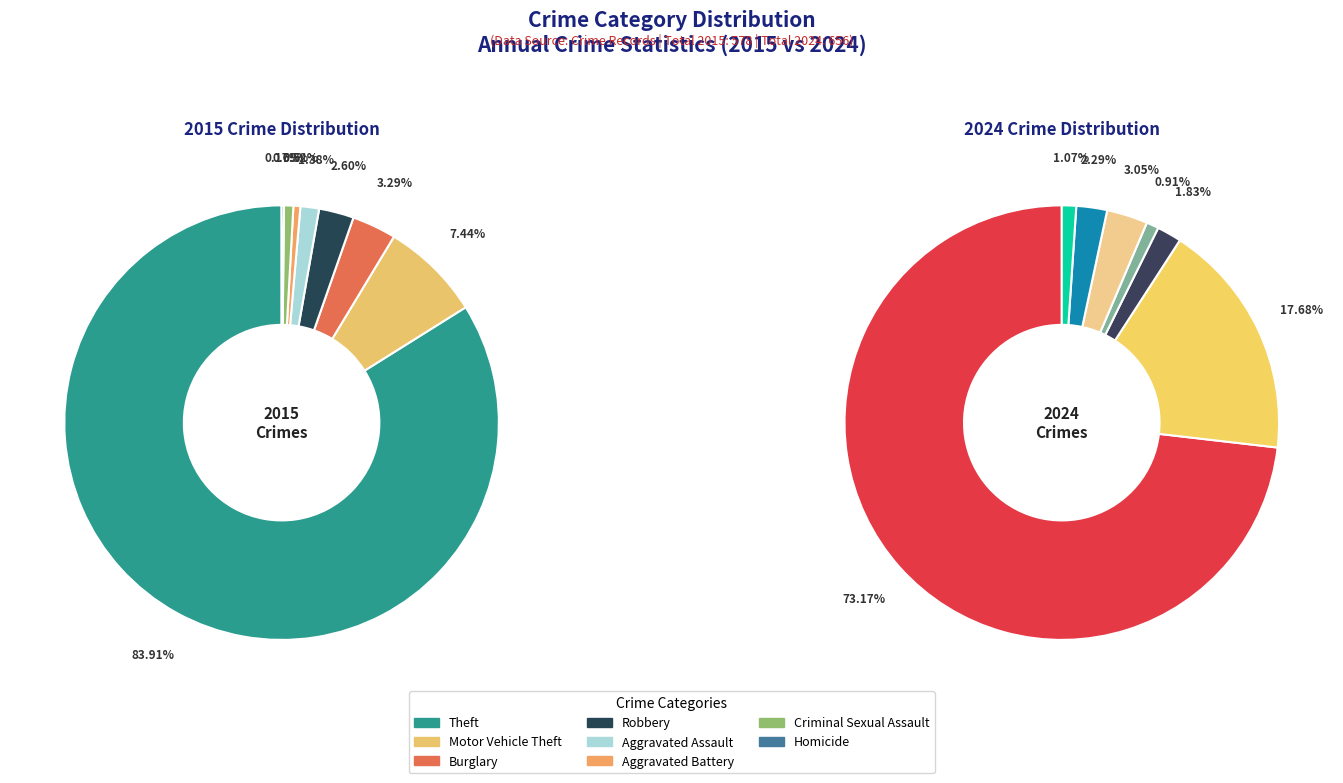

To the nearest percent, what is the average slice percentage?

11%